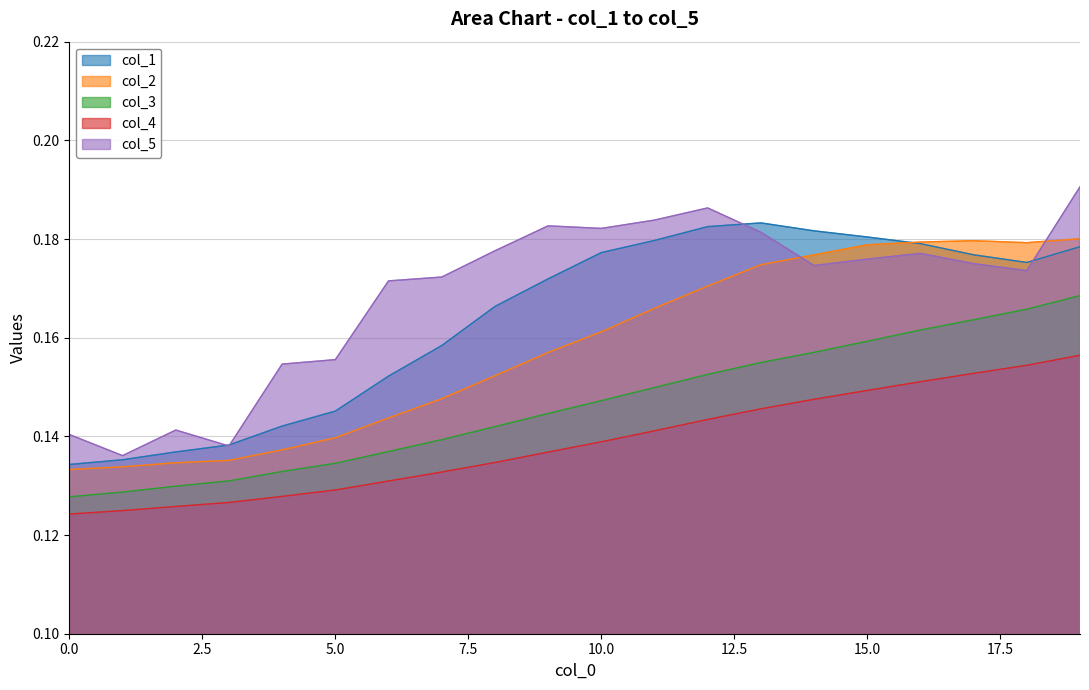

At how many categories does at least one series exceed 0?

20